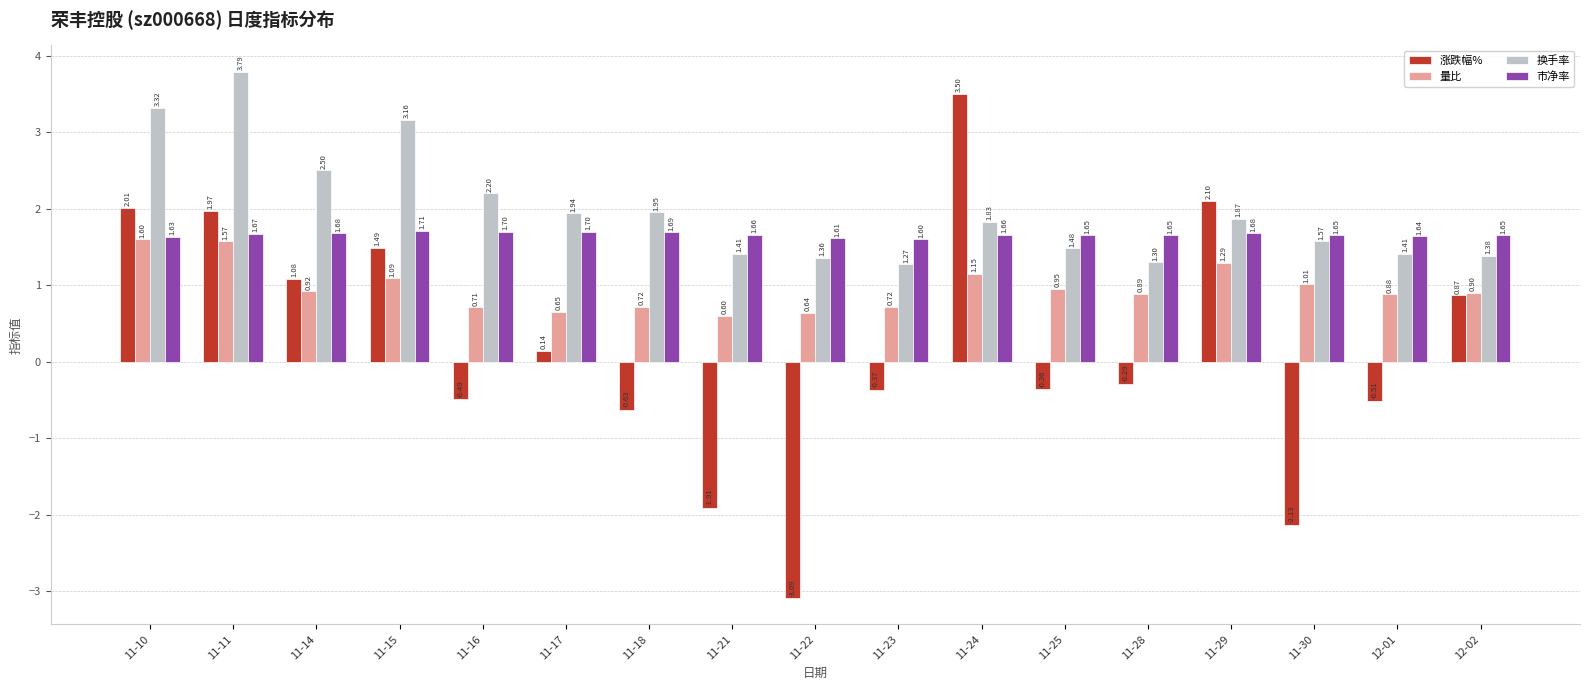

Which series has the widest spread of values?

涨跌幅%